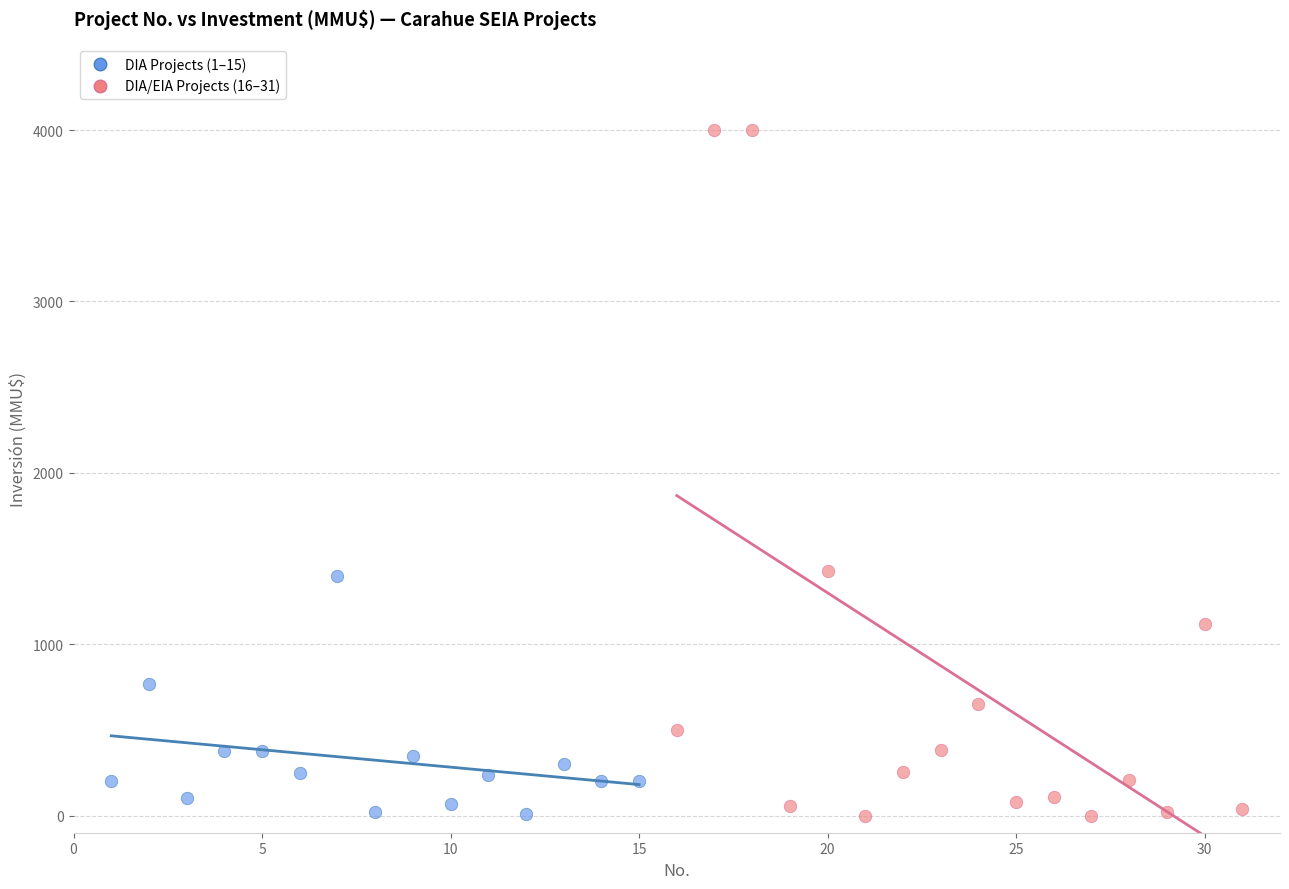

Which series has the widest spread of Y values?

DIA/EIA Projects (16–31)